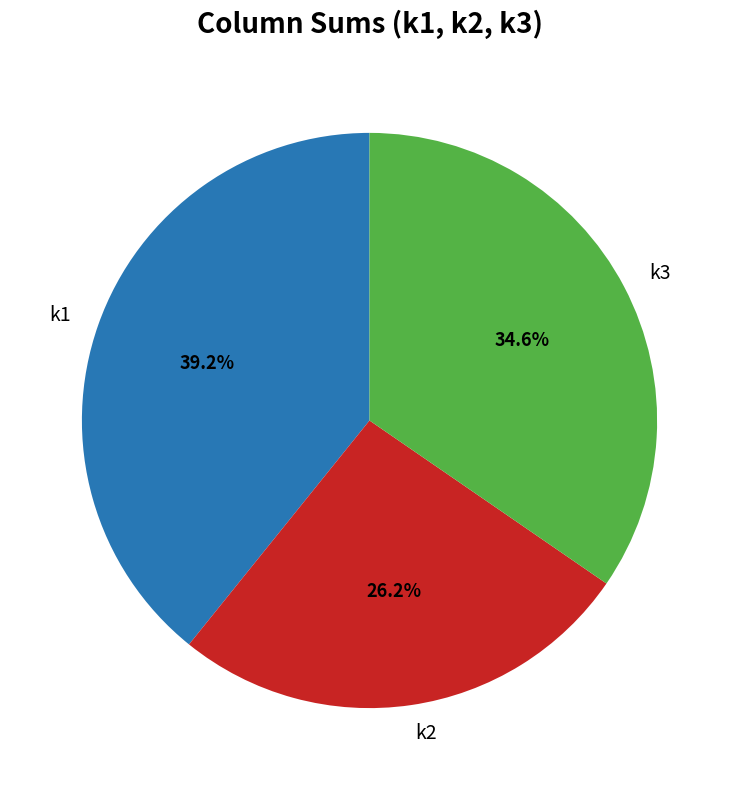

How many segments does this pie chart have?

3